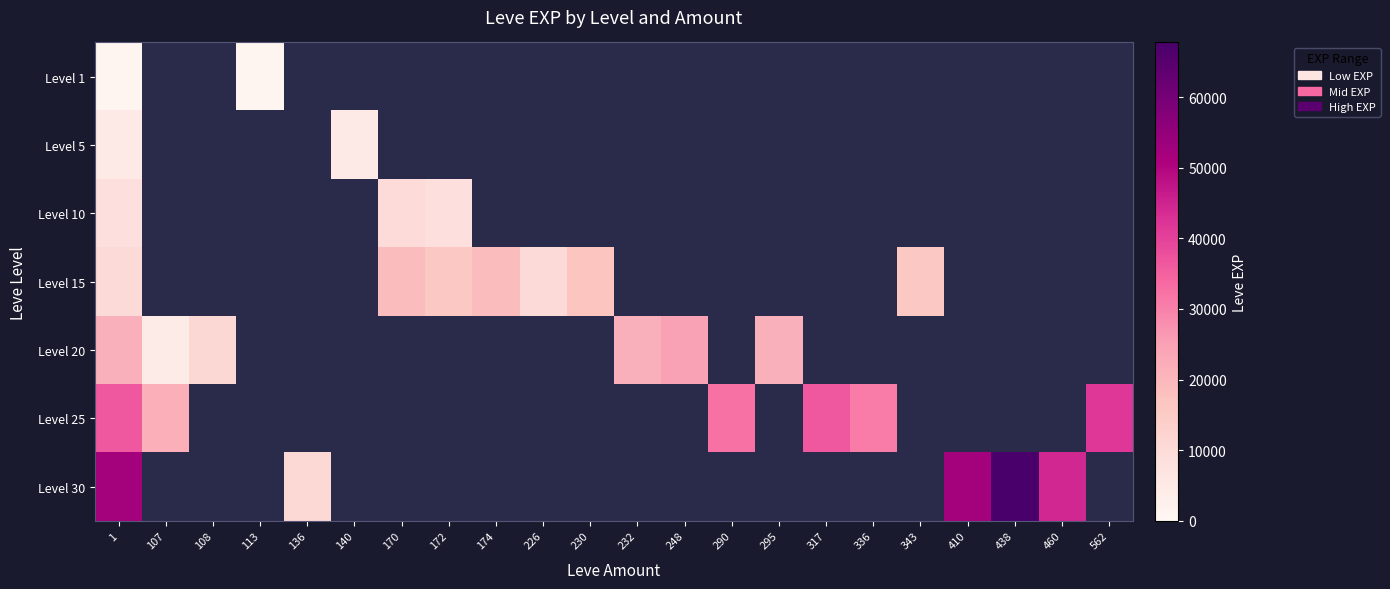

List the labels in order of Level 15 value, largest first.

1, 107, 108, 113, 136, 140, 170, 174, 230, 172, 232, 248, 290, 295, 317, 336, 343, 410, 438, 460, 562, 226